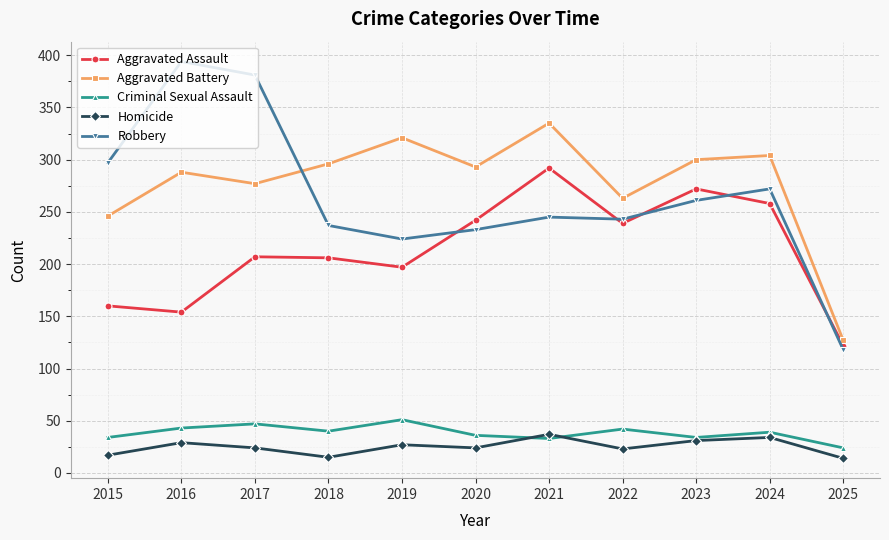

After their last crossing, which series has the higher values: Aggravated Battery or Robbery?

Aggravated Battery